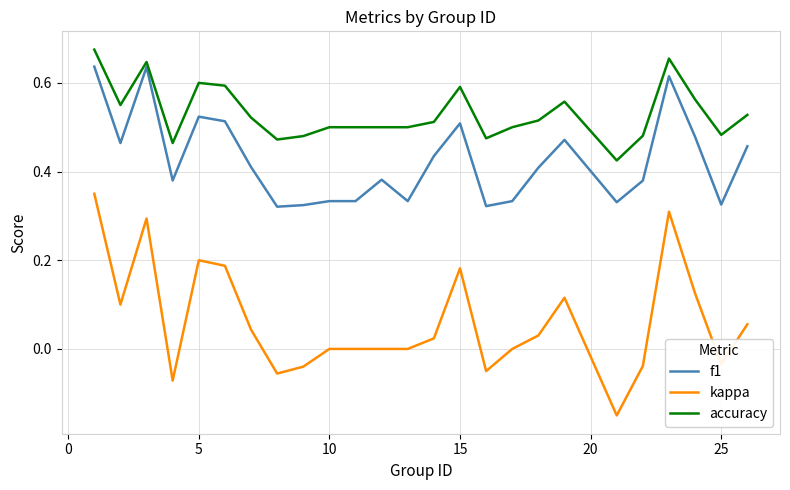

True or false: f1 and kappa cross at least once.

False